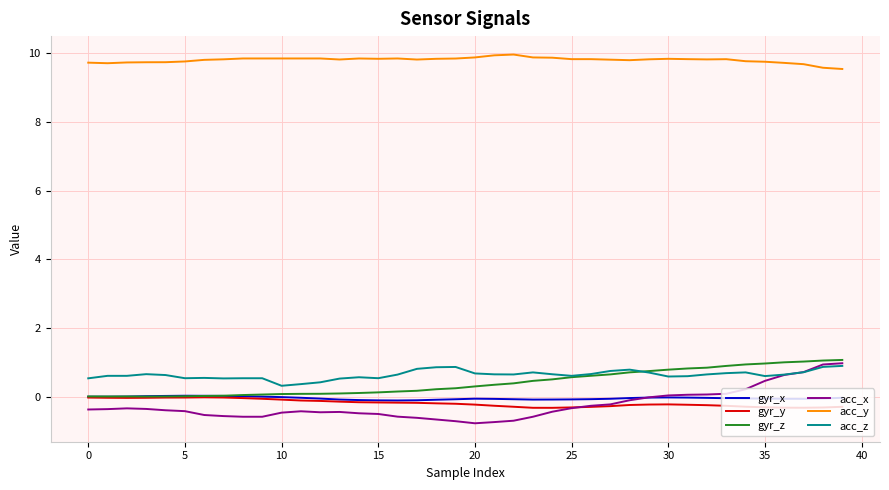

Which series has the largest total across all categories?

acc_y